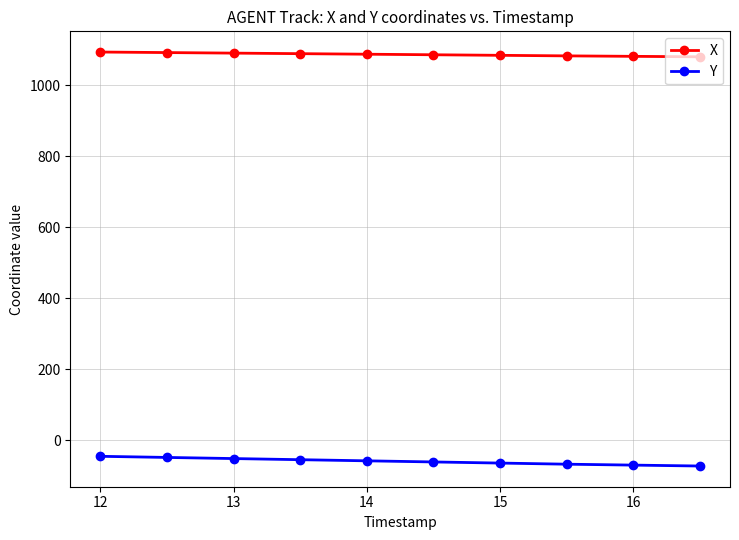

List the series in order of their overall mean, highest first.

X, Y